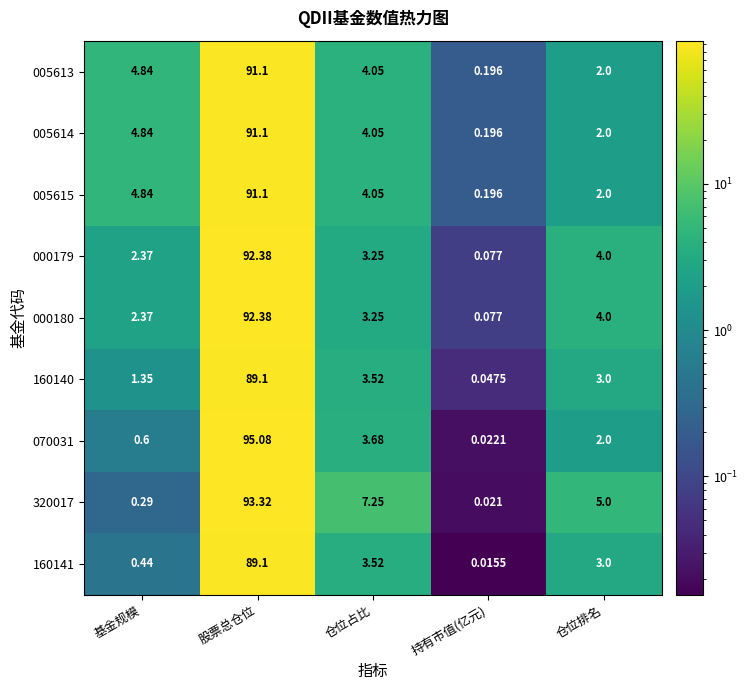

List the labels in order of 000180 value, largest first.

股票总仓位, 仓位排名, 仓位占比, 基金规模, 持有市值(亿元)